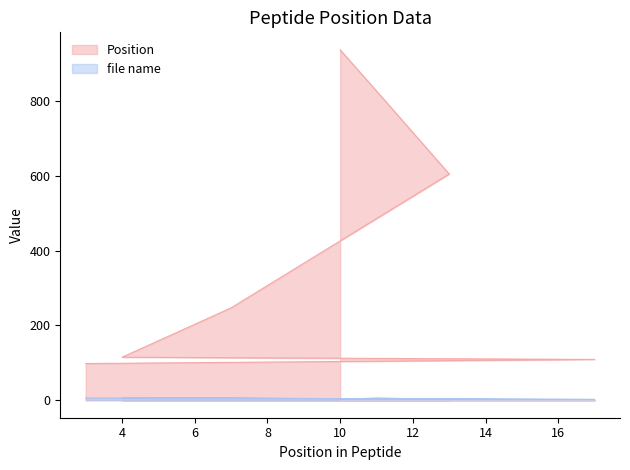

How many lines are shown in the chart?

2